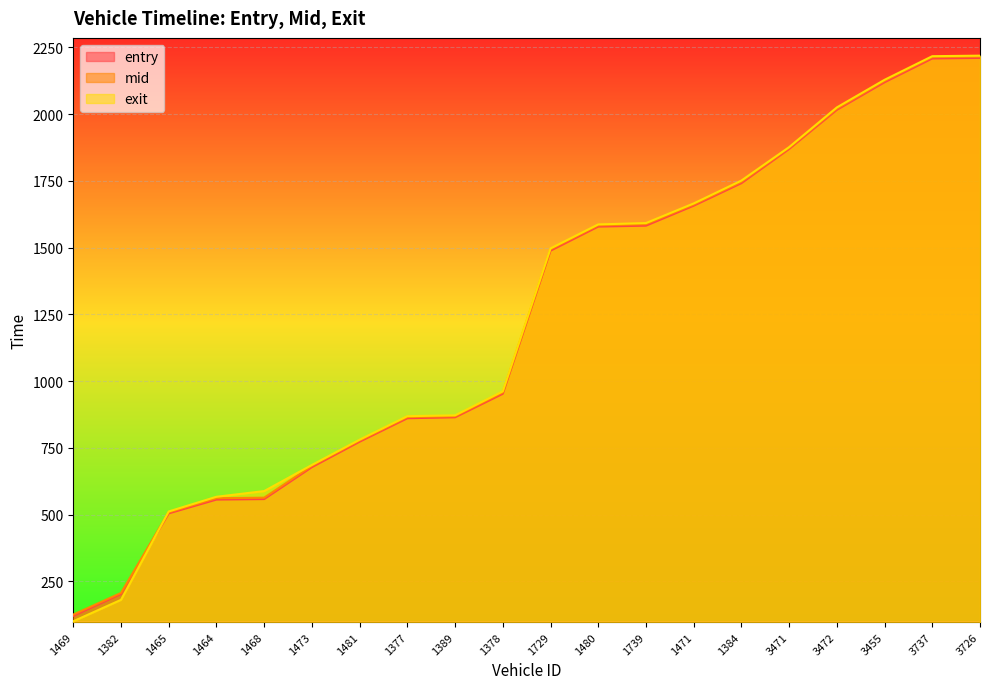

Where does the entry series first go above 1488?

1729